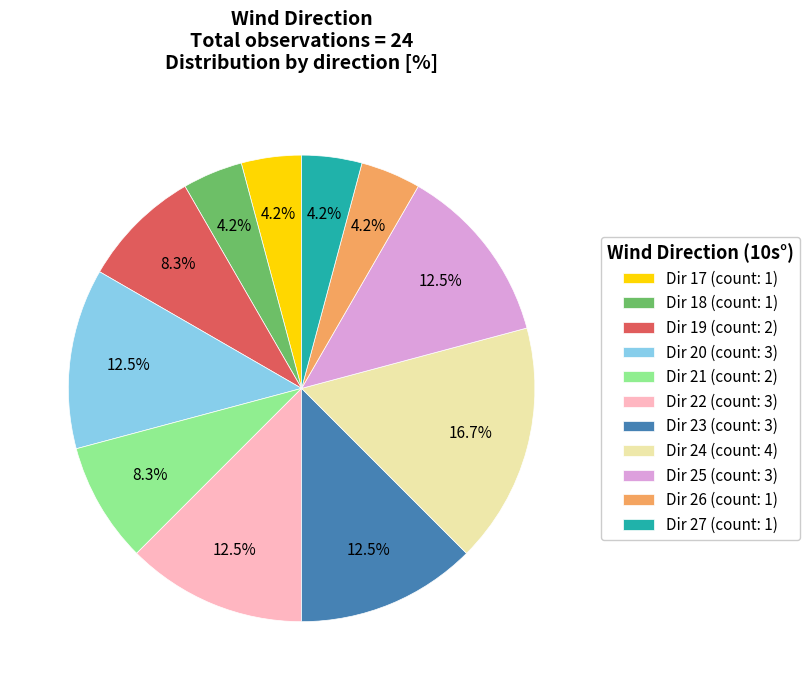

Which category has the biggest portion of the pie?

Dir 24 (count: 4)